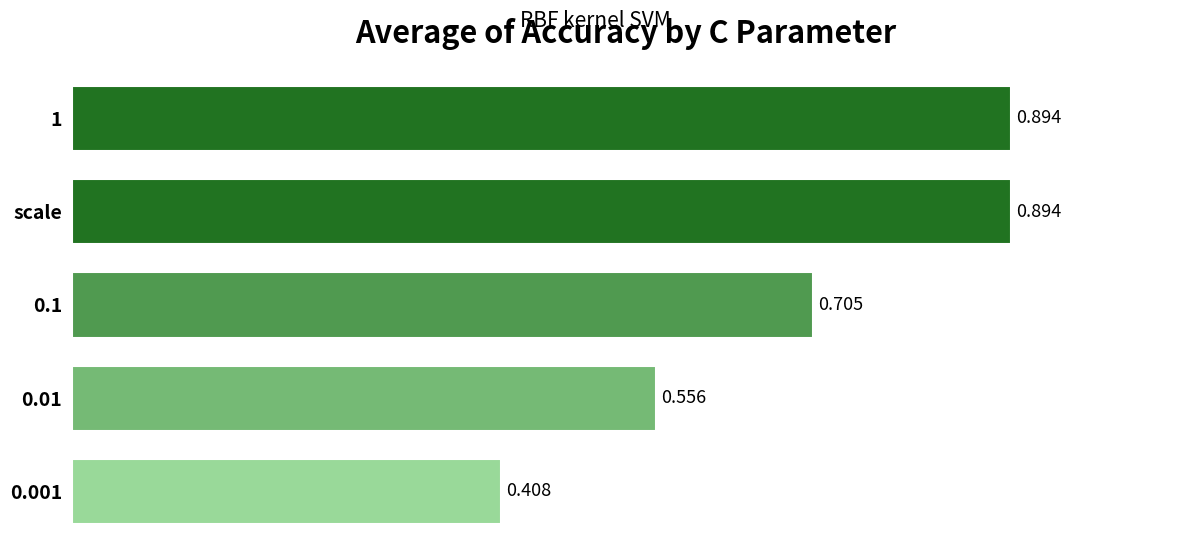

Which has a higher value, 0.1 or scale?

scale